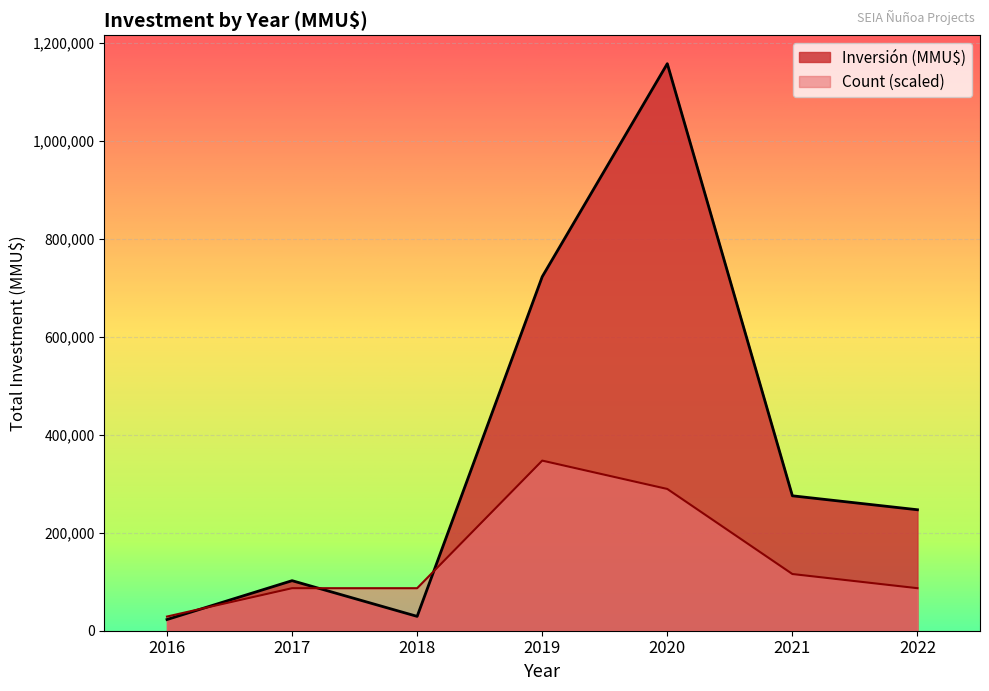

At 2018, list the series in order from largest to smallest.

Count (scaled), Inversión (MMU$)